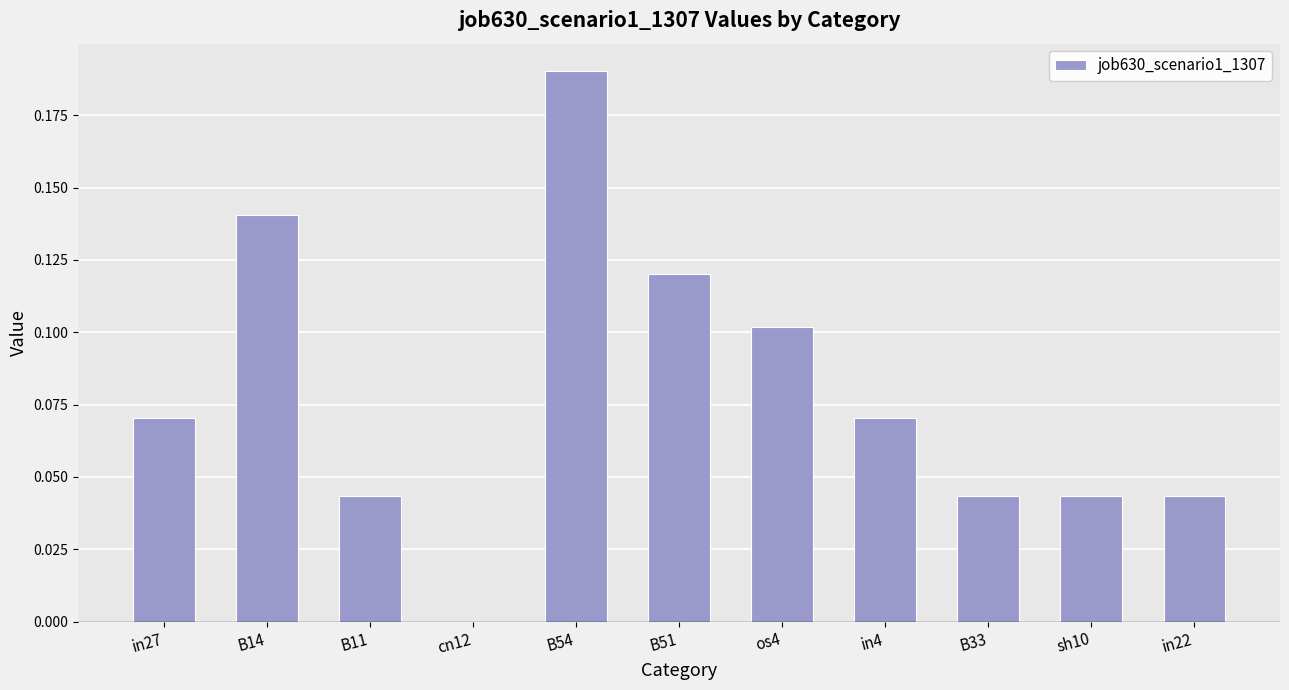

What is the sum of all values?

0.9